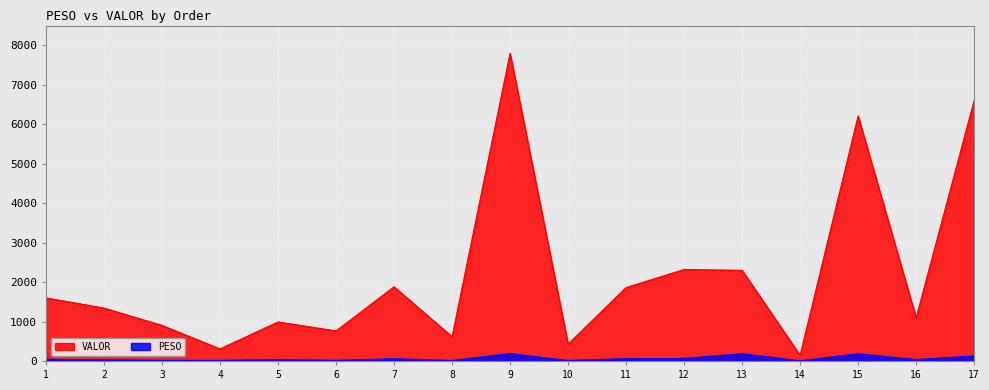

True or false: PESO and VALOR cross at least once.

False